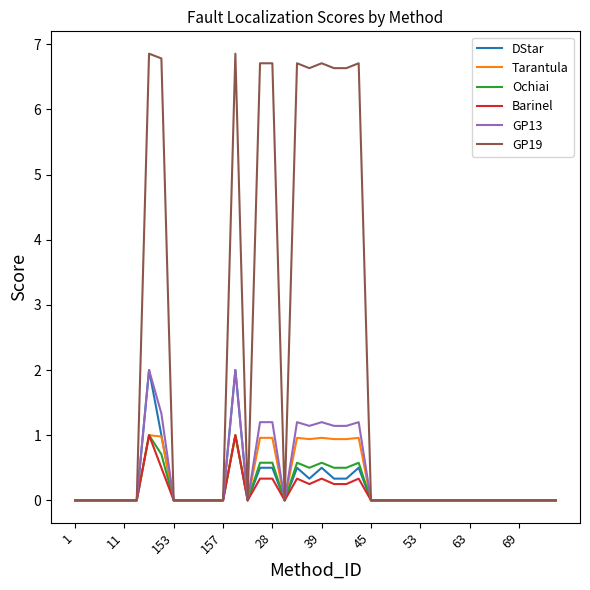

Which series has the largest total across all categories?

GP19